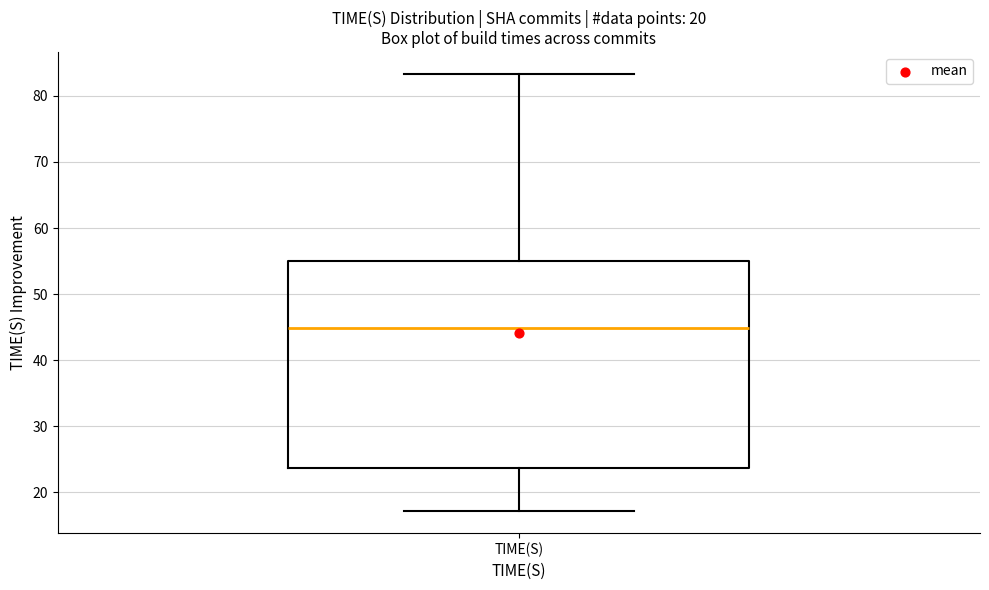

Read this box plot against the y-axis: the position of the median line, the range covered by the box, and the ends of both whiskers. The values are not printed on the chart, so give them approximately, as read against the axis.

median 45, box 24 to 55, whiskers 17 to 83